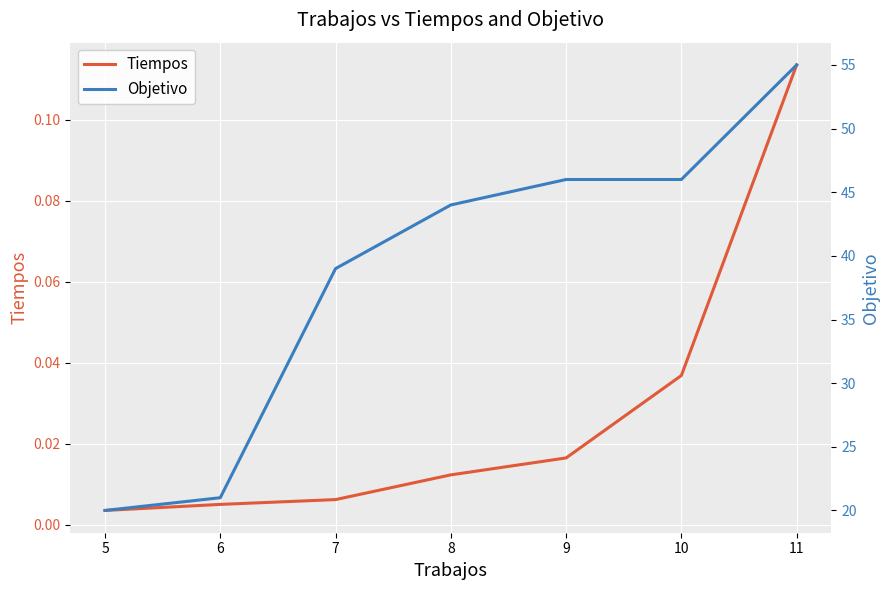

The Objetivo series shows 81.7 at 11. True or false?

False